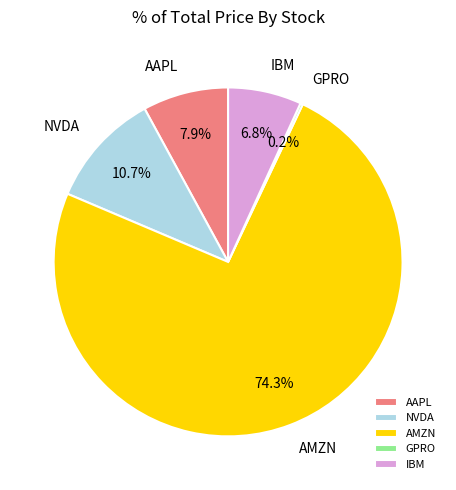

What is the ratio of the value at AAPL to the value at AMZN?

0.1